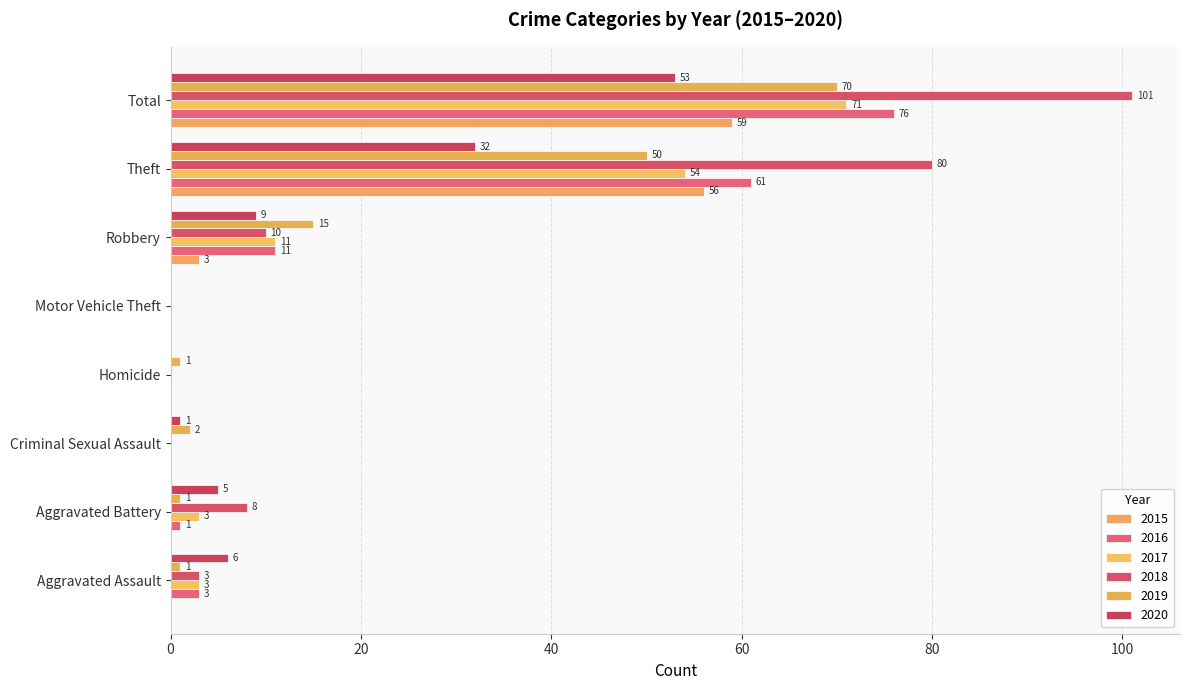

At how many categories does at least one series exceed 17?

2